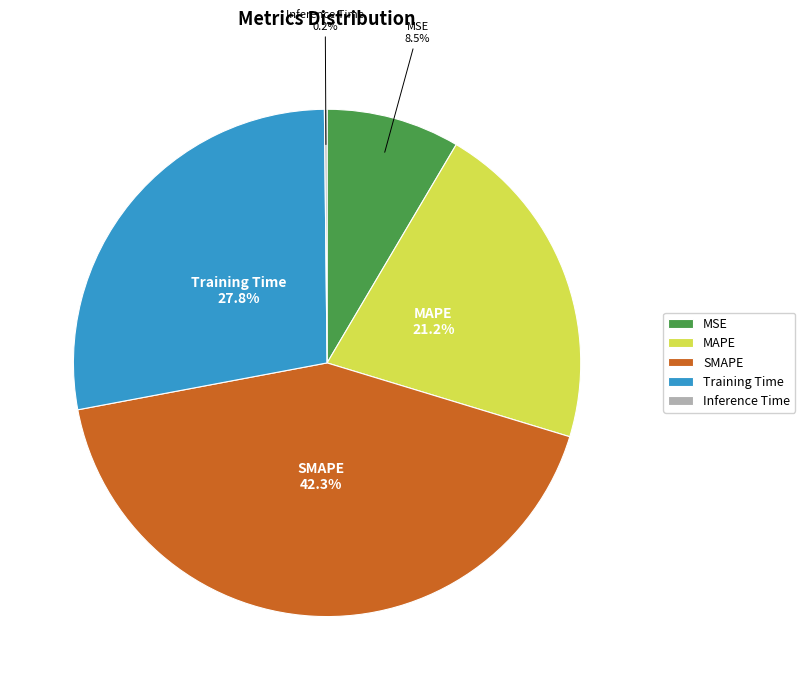

To the nearest percent, what is the combined percentage of SMAPE and MSE?

51%